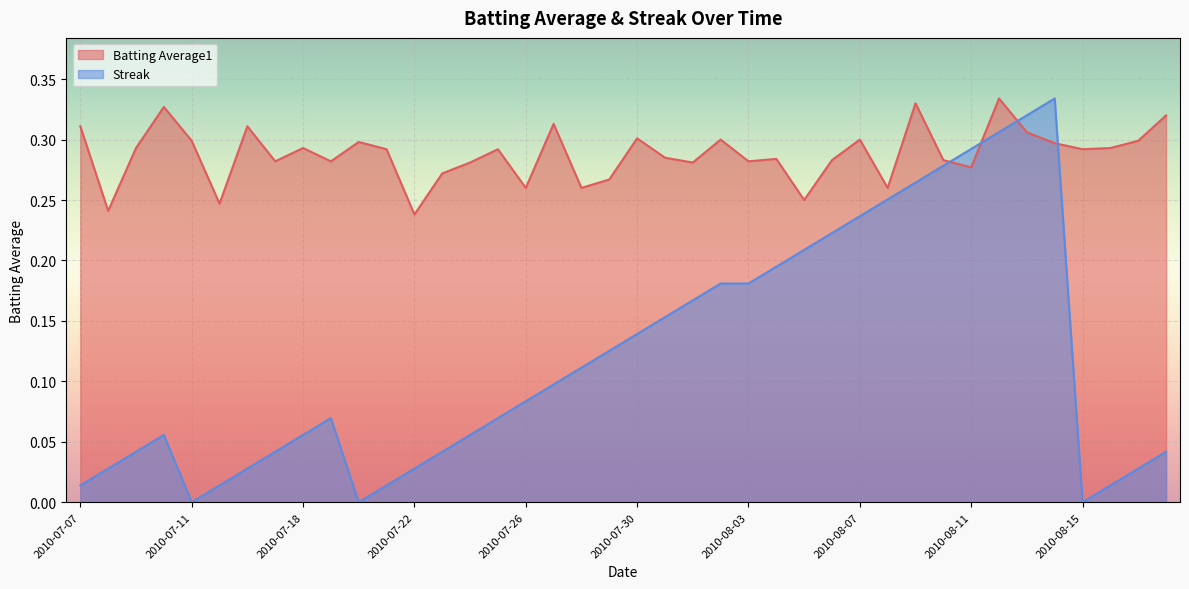

Reading left to right, extract all data points from this chart.

Batting Average1: 0.3	0.2	0.3	0.3	0.3	0.2	0.3	0.3	0.3	0.3	0.3	0.3	0.2	0.3	0.3	0.3	0.3	0.3	0.3	0.3	0.3	0.3	0.3	0.3	0.3	0.3	0.2	0.3	0.3	0.3	0.3	0.3	0.3	0.3	0.3	0.3	0.3	0.3	0.3	0.3
Streak: 0.0	0.0	0.0	0.1	0.0	0.0	0.0	0.0	0.1	0.1	0.0	0.0	0.0	0.0	0.1	0.1	0.1	0.1	0.1	0.1	0.1	0.2	0.2	0.2	0.2	0.2	0.2	0.2	0.2	0.3	0.3	0.3	0.3	0.3	0.3	0.3	0.0	0.0	0.0	0.0